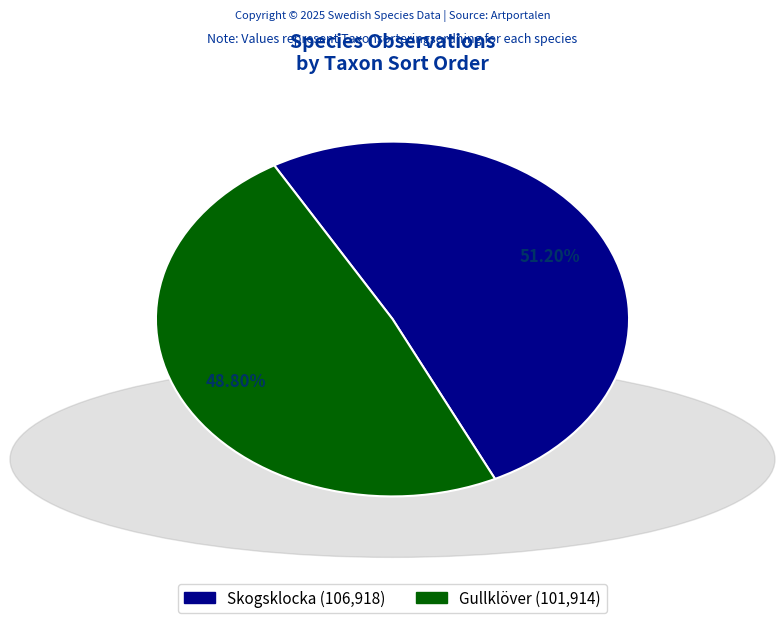

How many segments does this pie chart have?

2